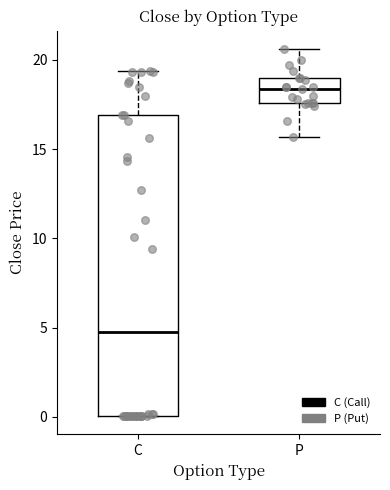

Reading left to right, read every box against the y-axis: the position of its median line, the range the box covers, and the ends of its whiskers. The values are not printed on the chart, so give them approximately, as read against the axis.

C: median 5.0, box 0.0 to 17.0, whiskers 0.0 to 19.5
P: median 18.5, box 17.5 to 19.0, whiskers 15.5 to 20.5